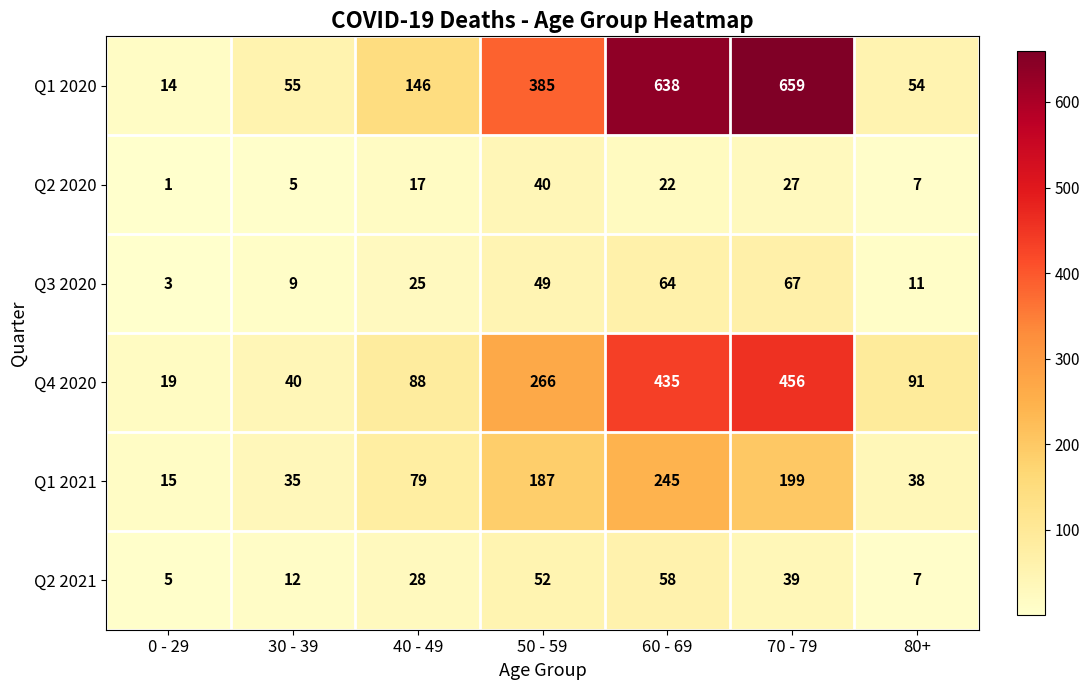

What is the difference between the maximum and minimum values in the Q2 2020 series?

39